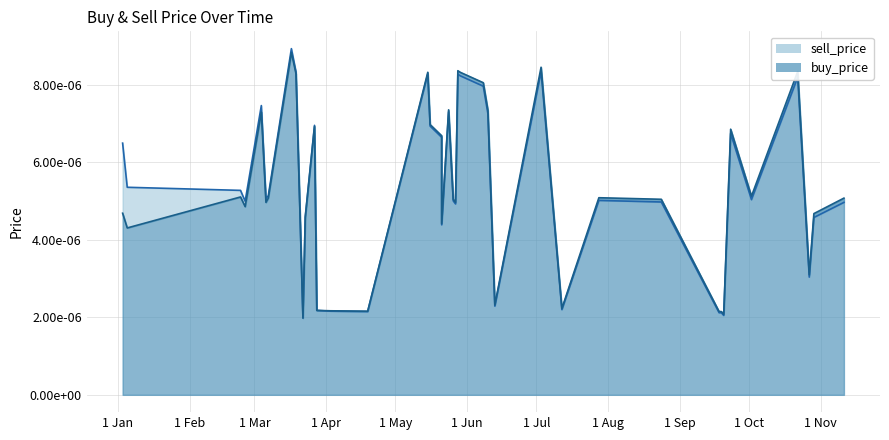

What are all the series names shown in the legend?

sell_price, buy_price